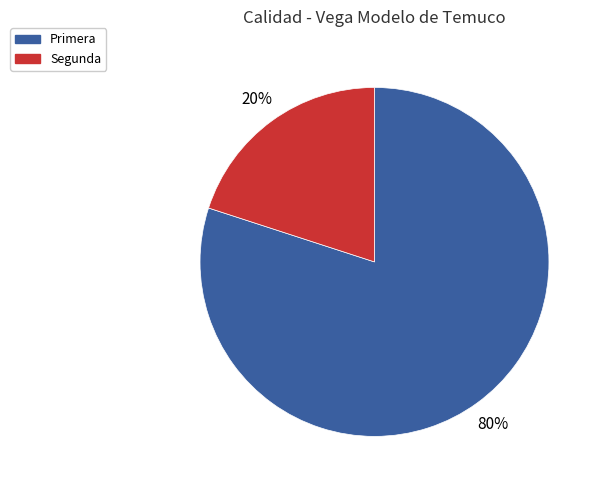

Do Segunda and Primera together represent more than half of the pie?

Yes